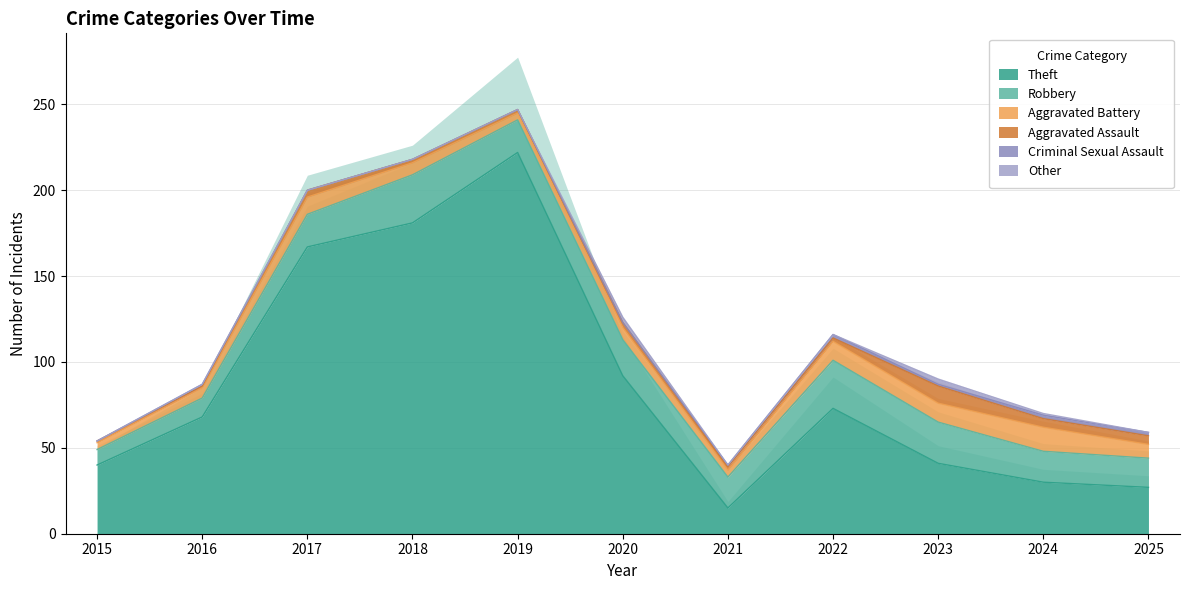

How many lines are shown in the chart?

6